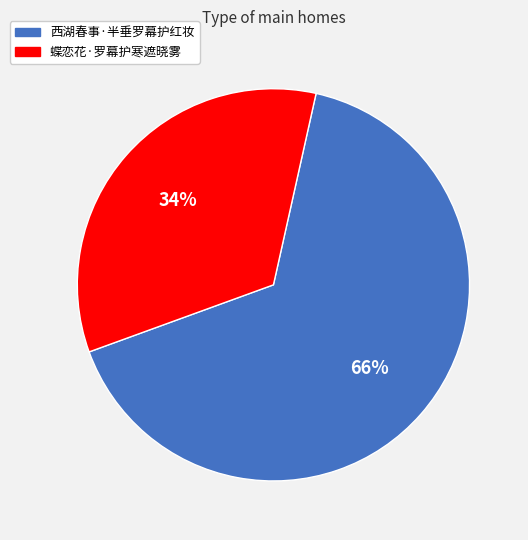

To the nearest percent, what portion does 西湖春事·半垂罗幕护红妆 represent?

66%